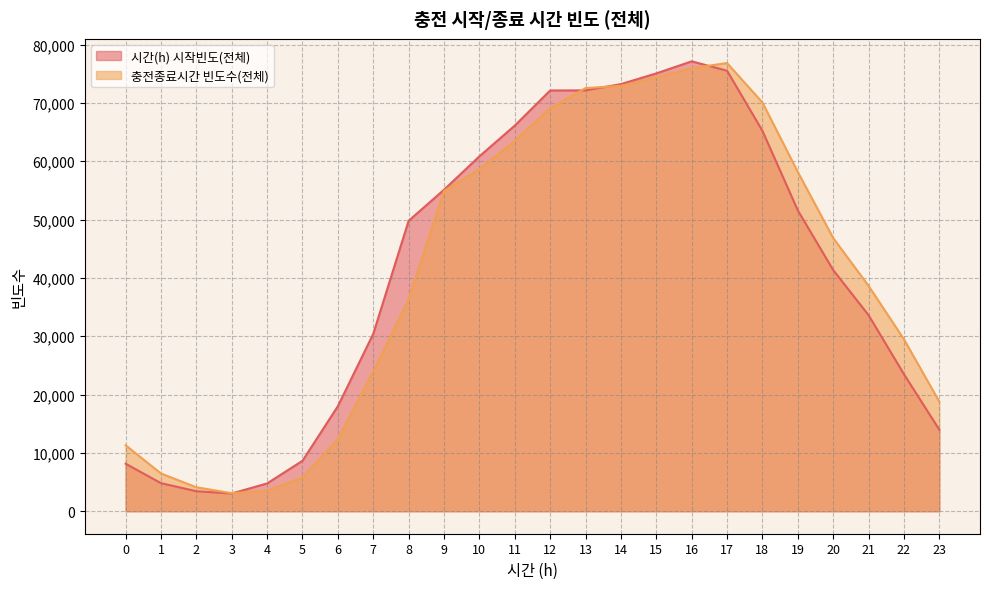

What is the total value across all series at 22?

52971